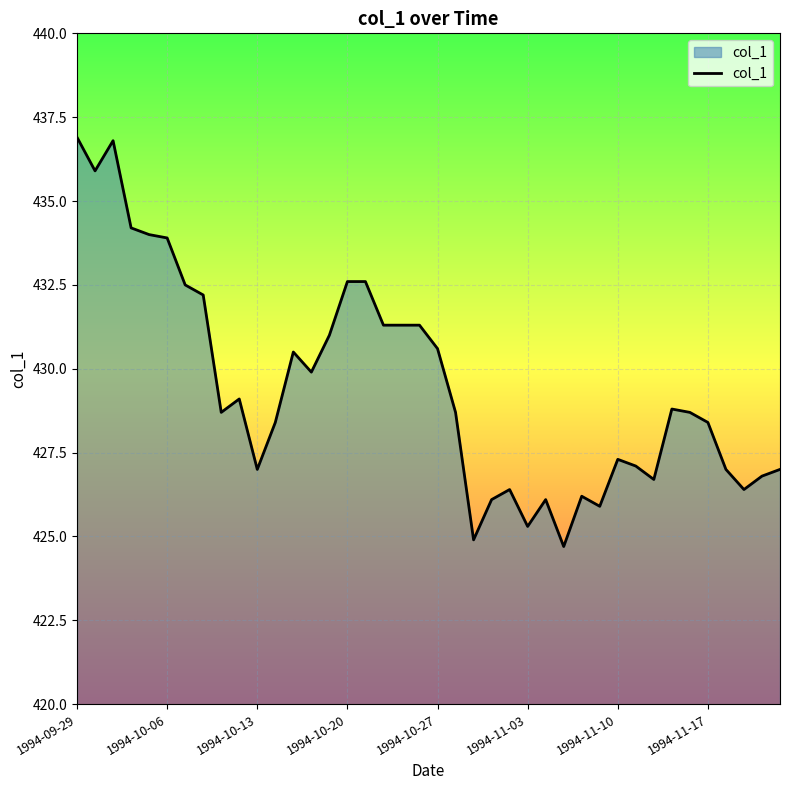

What is the difference between the maximum and minimum values?

12.2